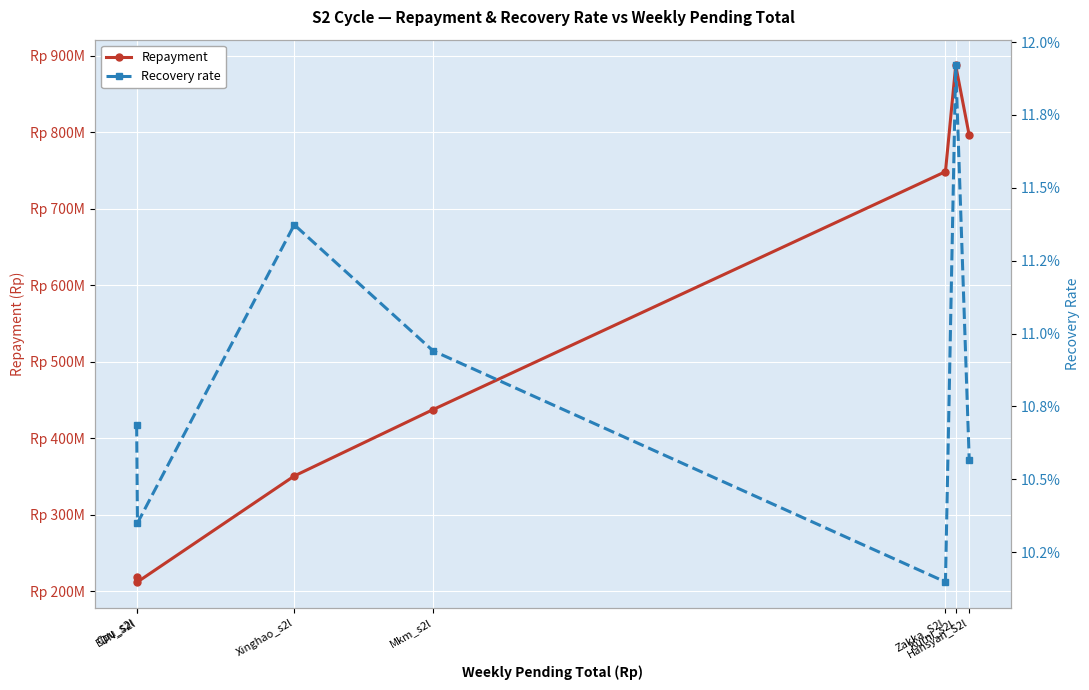

Is it true that Repayment equals 104858987.2 at Mkm_s2l?

False